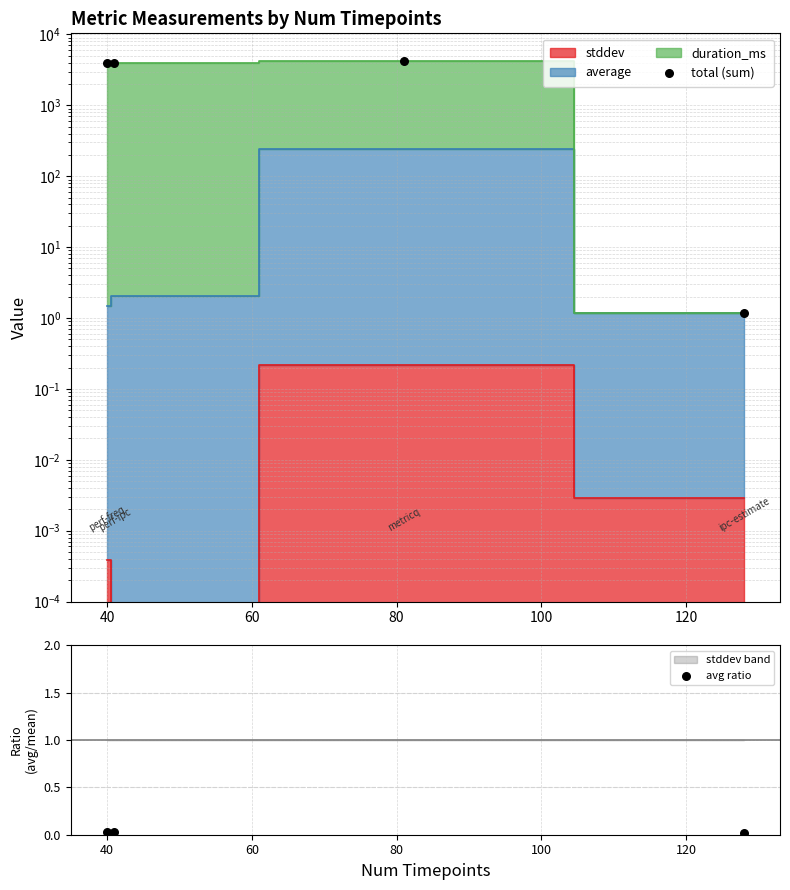

Which series reaches the maximum Y coordinate?

total (sum)